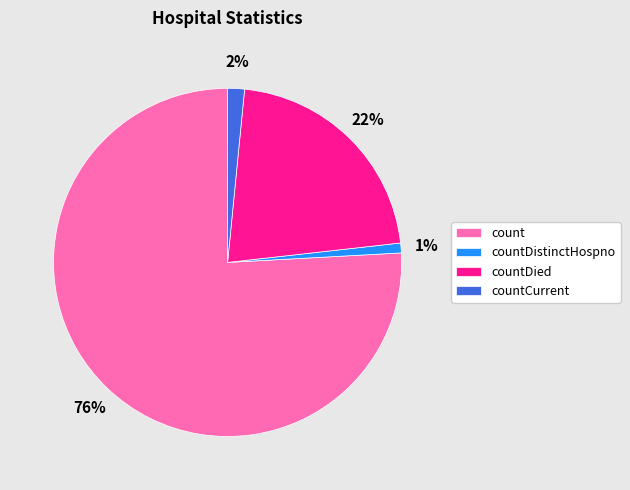

To the nearest percent, what percentage of the pie is countDied?

22%